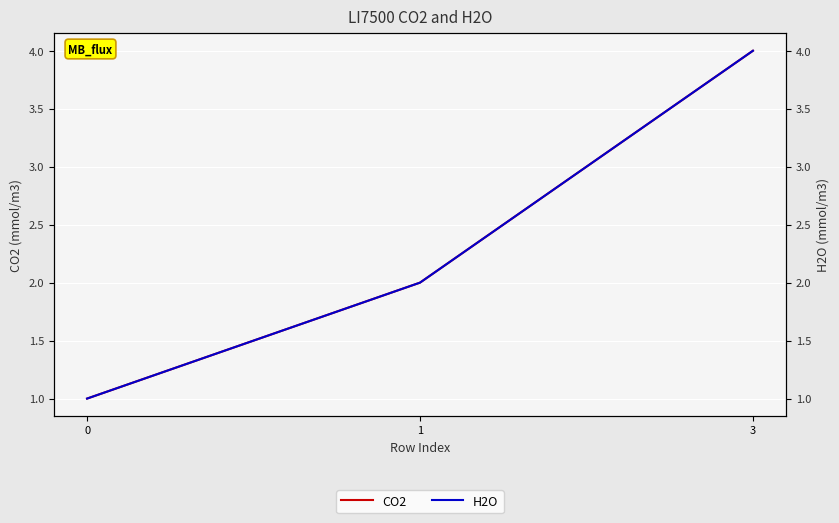

What is the value of the CO2 point at the 2nd from the left?

2